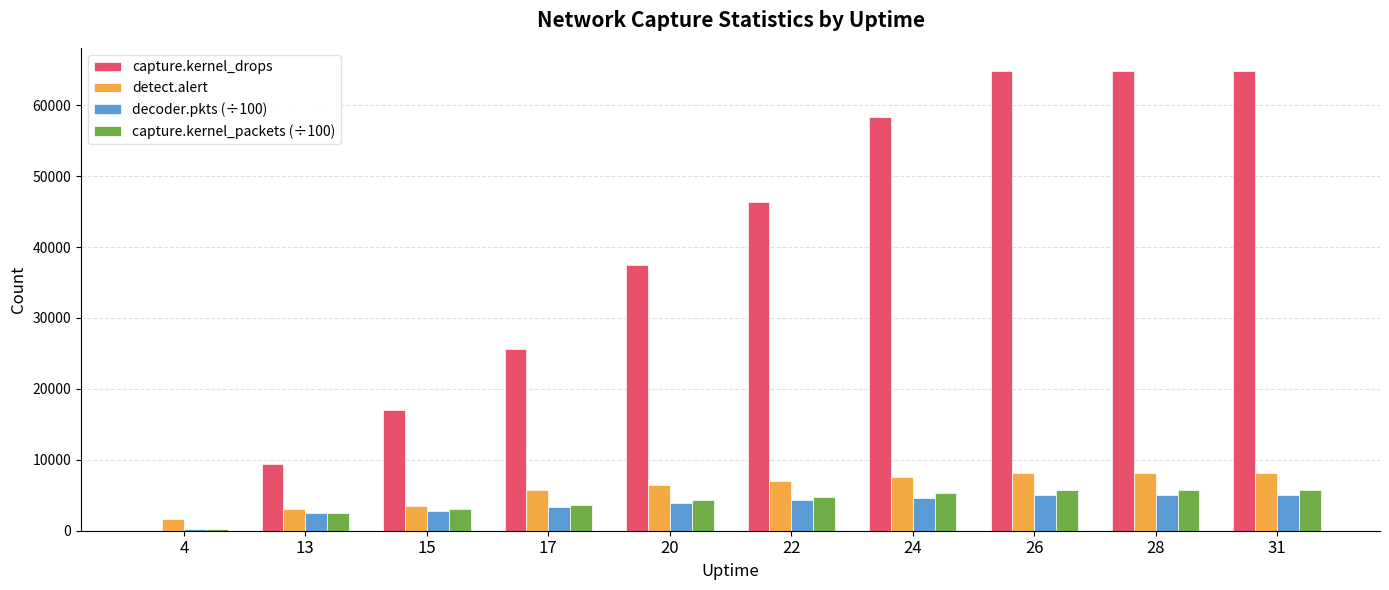

How many groups of bars are there?

10